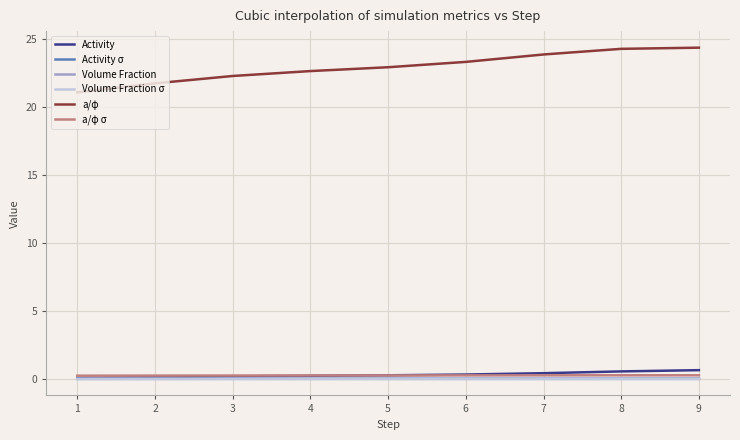

True or false: Volume Fraction has a value of 0.0 at 2.

True